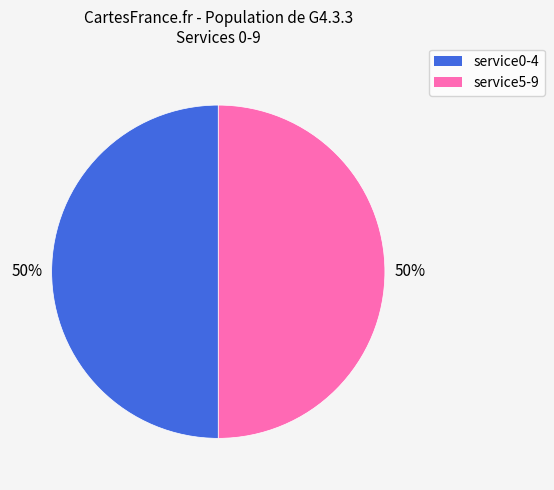

To the nearest percent, what is the average slice percentage?

50%